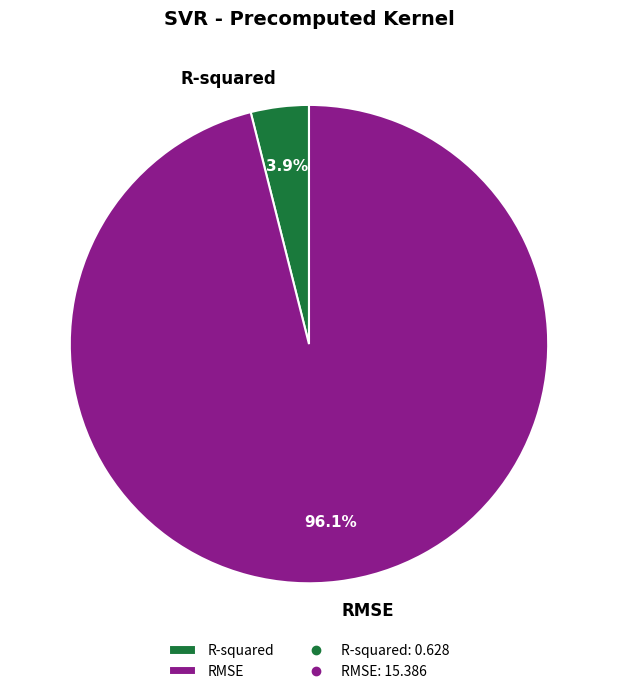

Which category has the smallest portion of the pie?

R-squared